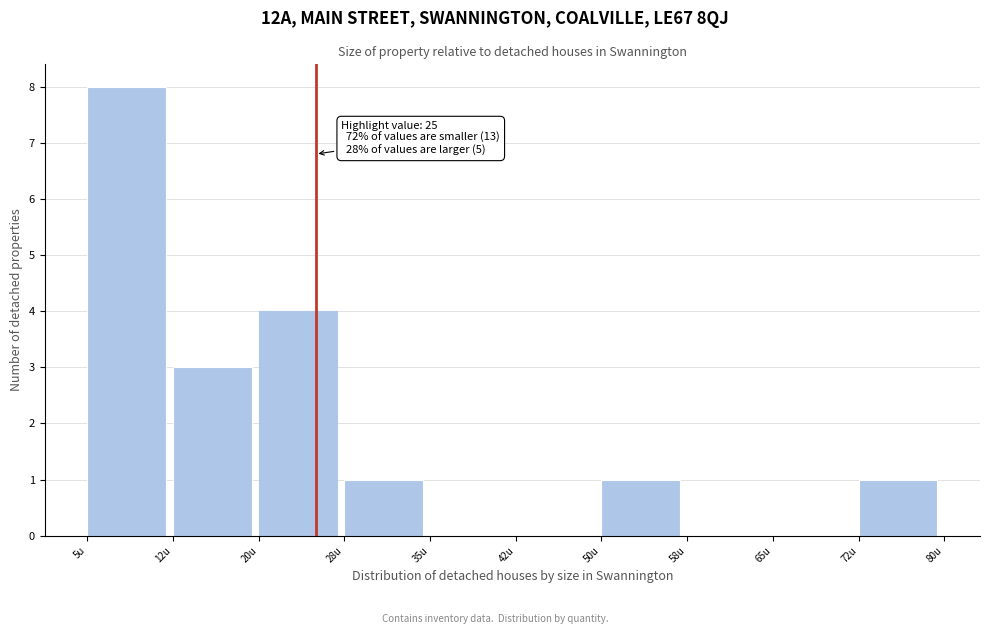

Which range on the x-axis has the tallest bar?

5.0 to 12.5